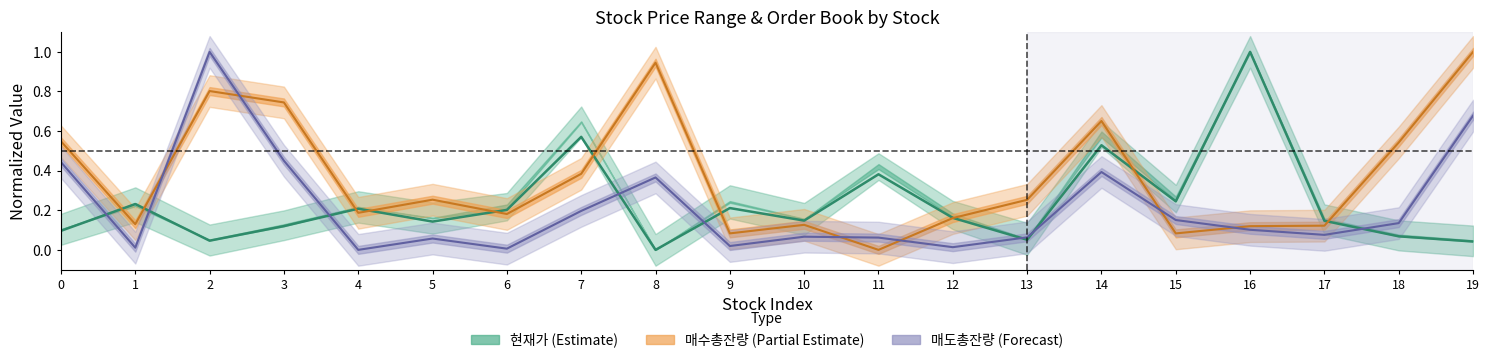

What is the value of the 현재가 point at the 5th from the left?

0.2